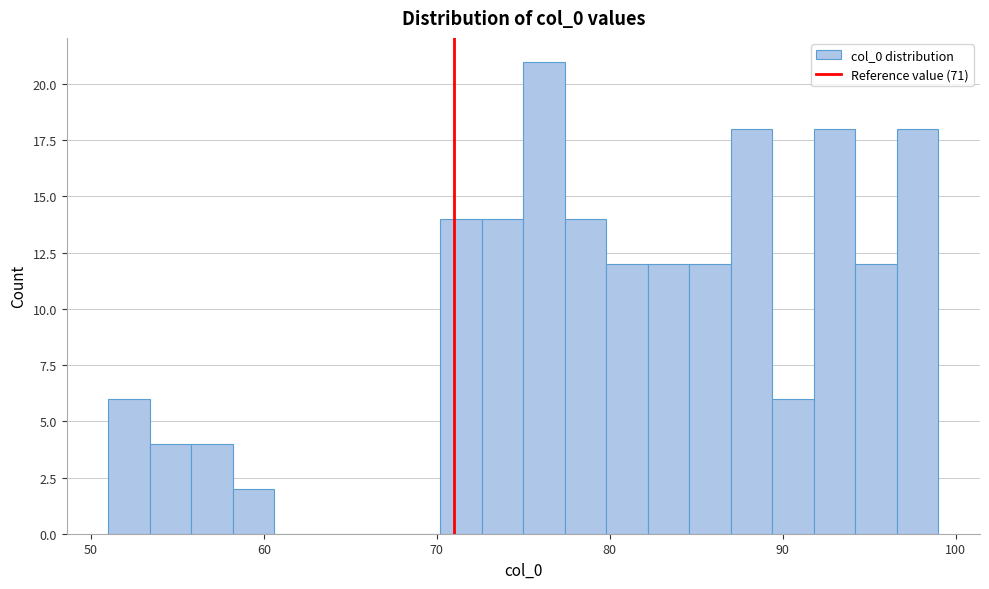

Around what value on the x-axis is the tallest bar? Give the approximate position of its centre, as read against the axis.

76